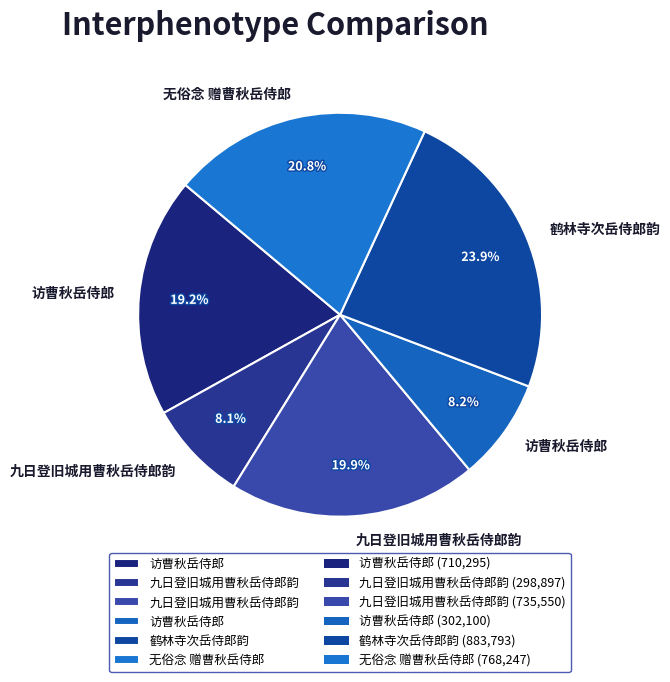

Count the number of slices in the pie.

6